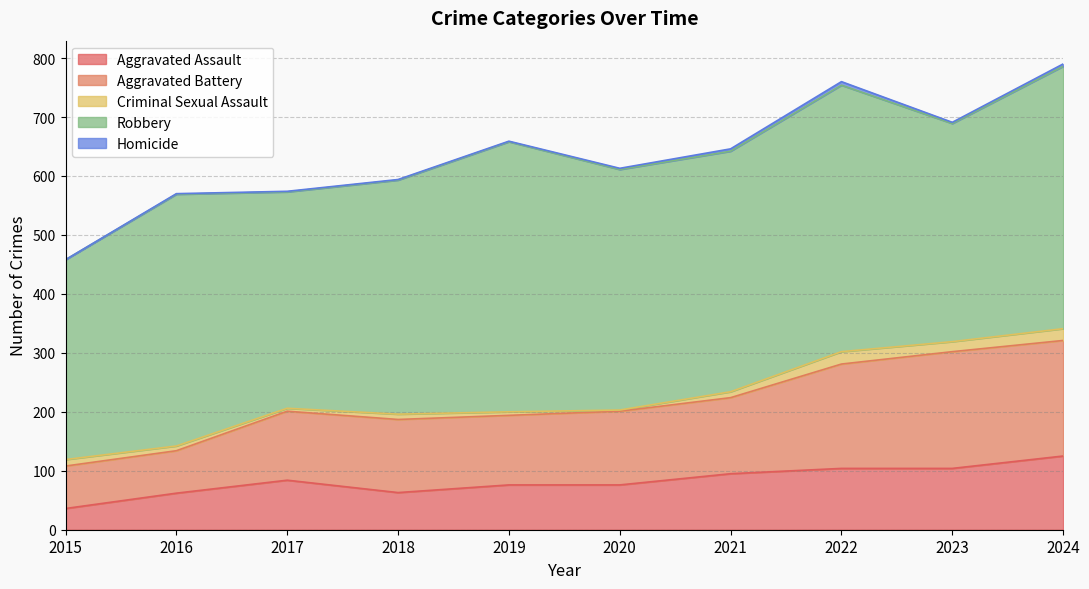

True or false: Criminal Sexual Assault has a value of 7 at 2024.

False